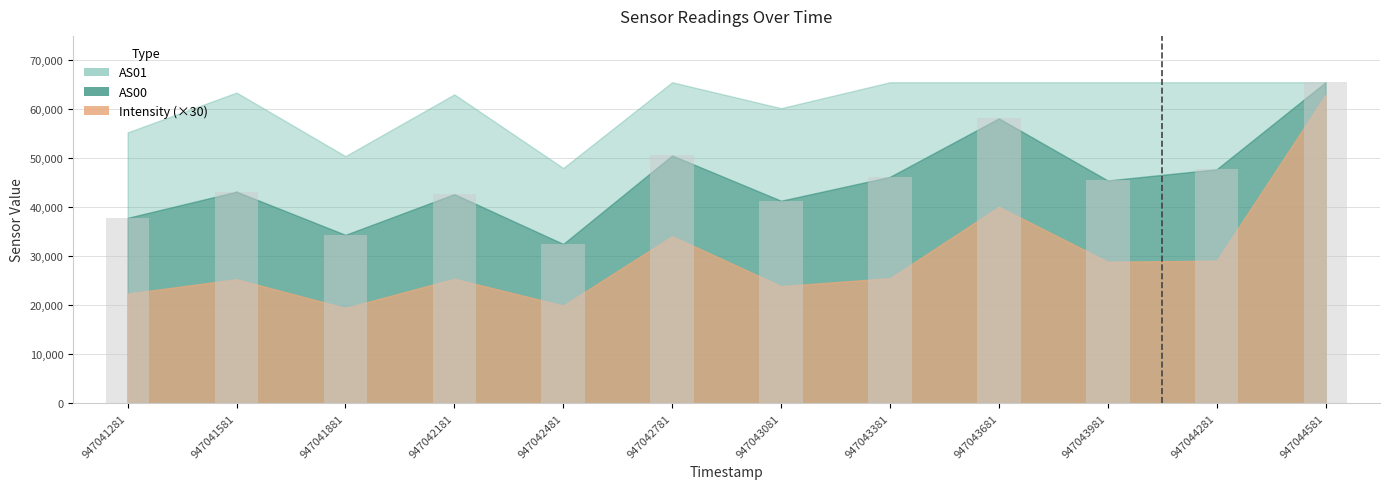

The value at 947042481 is 14380. True or false?

False